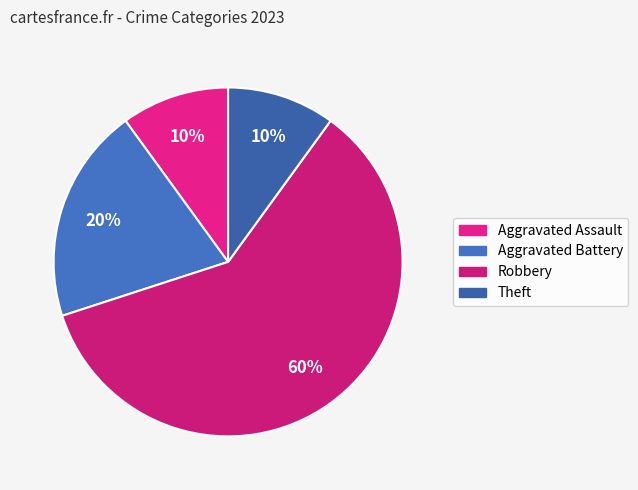

True or false: Robbery accounts for 60% of the total.

True